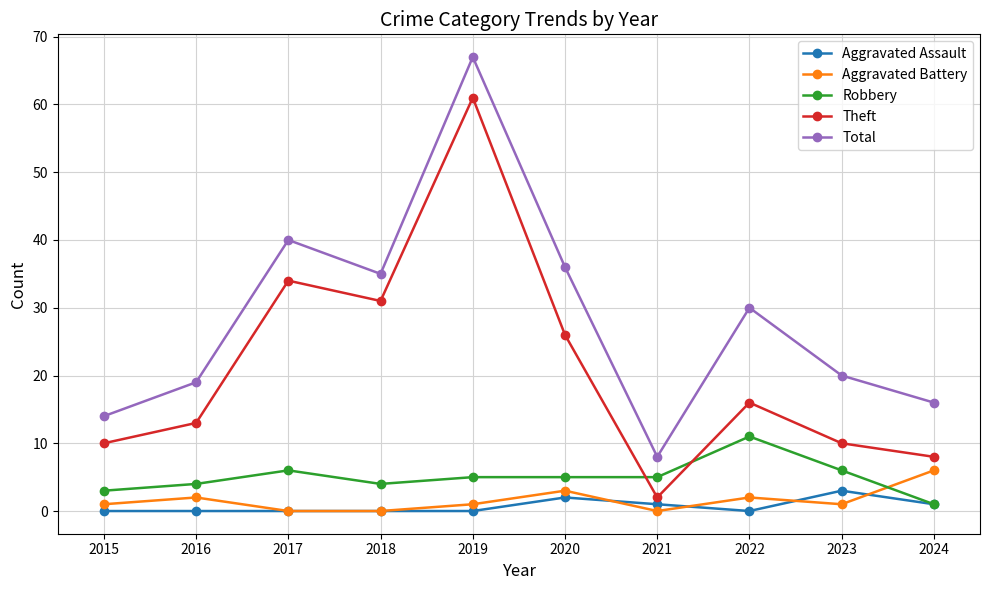

What is the difference between the highest and lowest values at 2018?

35